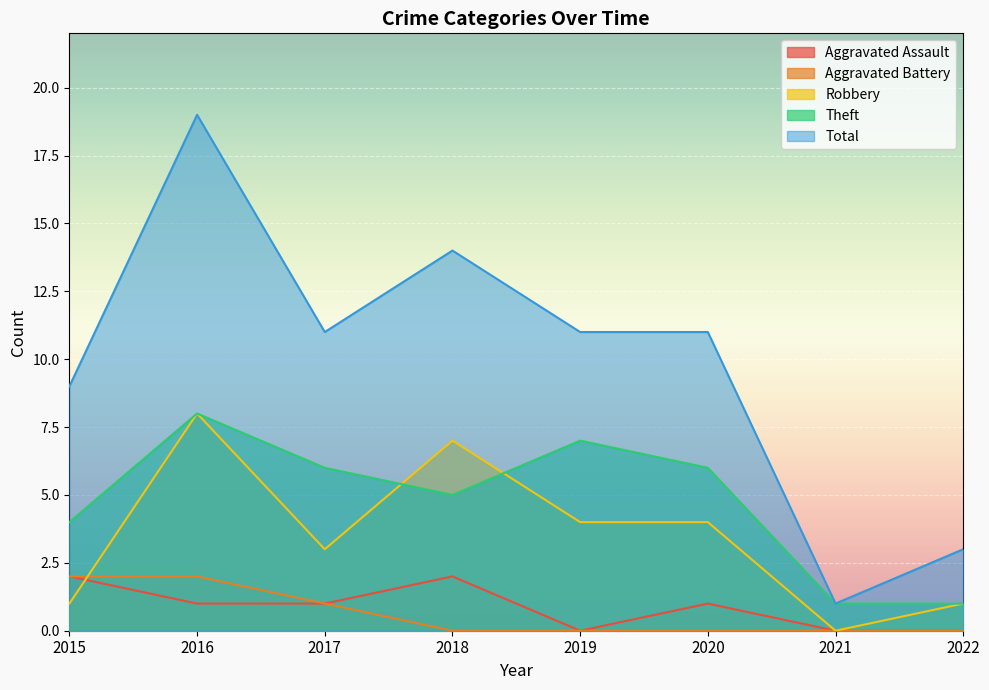

Reading left to right, extract all data points from this chart.

Aggravated Assault: 2	1	1	2	0	1	0	0
Aggravated Battery: 2	2	1	0	0	0	0	0
Robbery: 1	8	3	7	4	4	0	1
Theft: 4	8	6	5	7	6	1	1
Total: 9	19	11	14	11	11	1	3